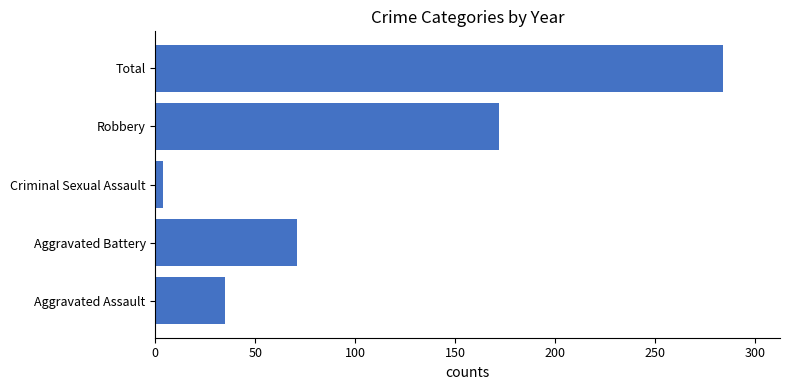

Which category has the lowest value across all series?

Criminal Sexual Assault